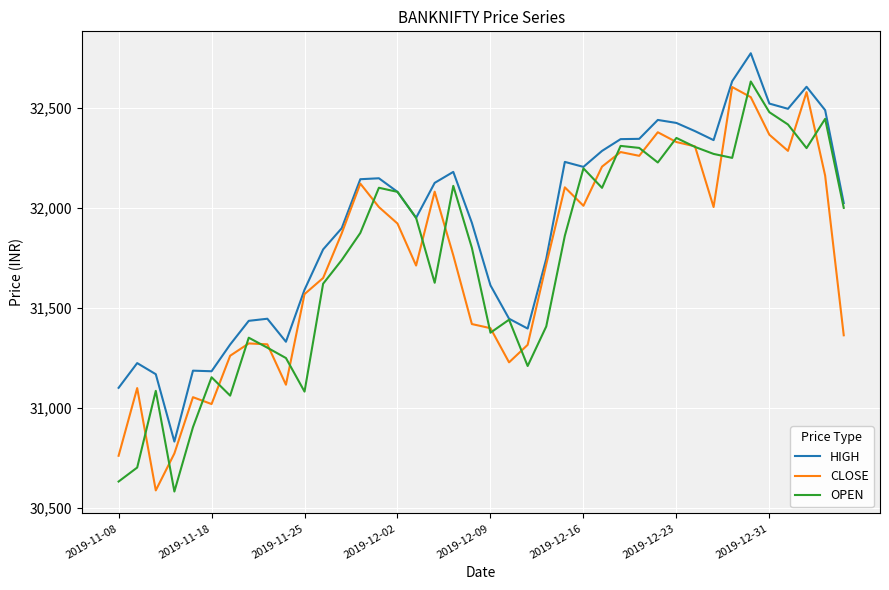

What is the minimum value for HIGH?

30830.0